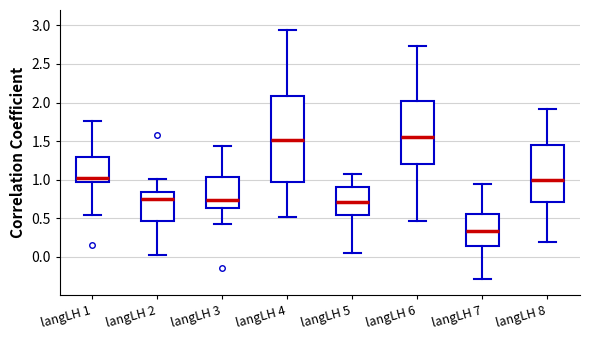

Reading left to right, read every box against the y-axis: the position of its median line, the range the box covers, and the ends of its whiskers. The values are not printed on the chart, so give them approximately, as read against the axis.

langLH 1: median 1.05, box 0.95 to 1.30, whiskers 0.55 to 1.75
langLH 2: median 0.75, box 0.45 to 0.85, whiskers 0.00 to 1.00
langLH 3: median 0.75, box 0.65 to 1.05, whiskers 0.40 to 1.45
langLH 4: median 1.50, box 0.95 to 2.10, whiskers 0.50 to 2.95
langLH 5: median 0.70, box 0.55 to 0.90, whiskers 0.05 to 1.05
langLH 6: median 1.55, box 1.20 to 2.00, whiskers 0.45 to 2.75
langLH 7: median 0.35, box 0.15 to 0.55, whiskers -0.30 to 0.95
langLH 8: median 1.00, box 0.70 to 1.45, whiskers 0.20 to 1.90